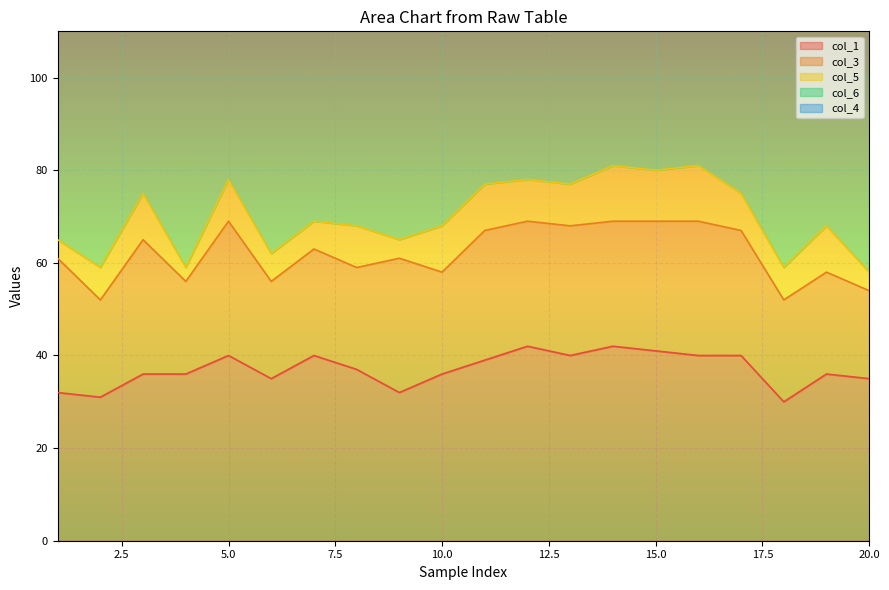

True or false: col_3 and col_4 cross at least once.

False